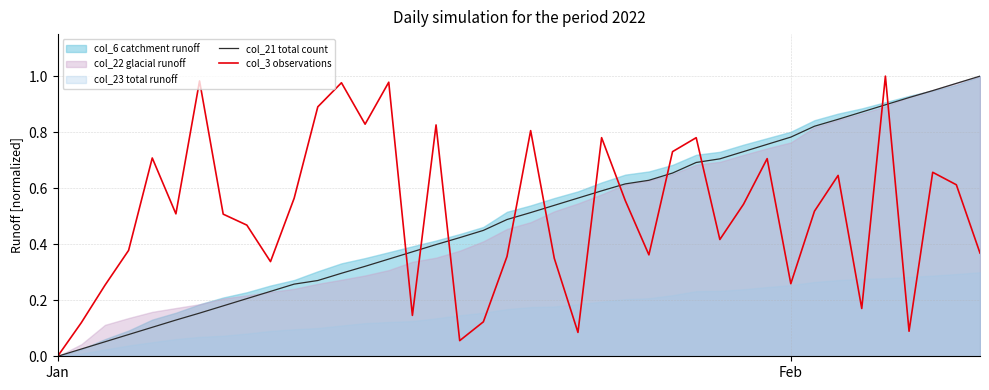

How many intersections are there between col_21 total count and col_3 observations?

11